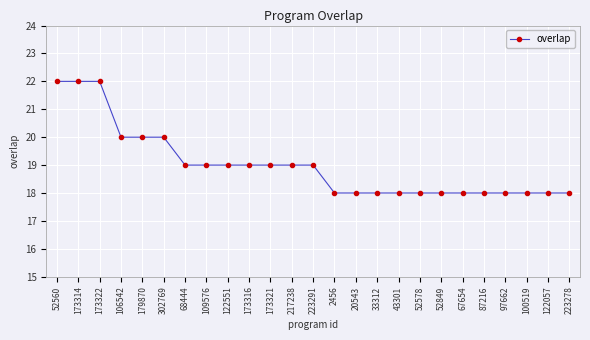

What is the average value?

19